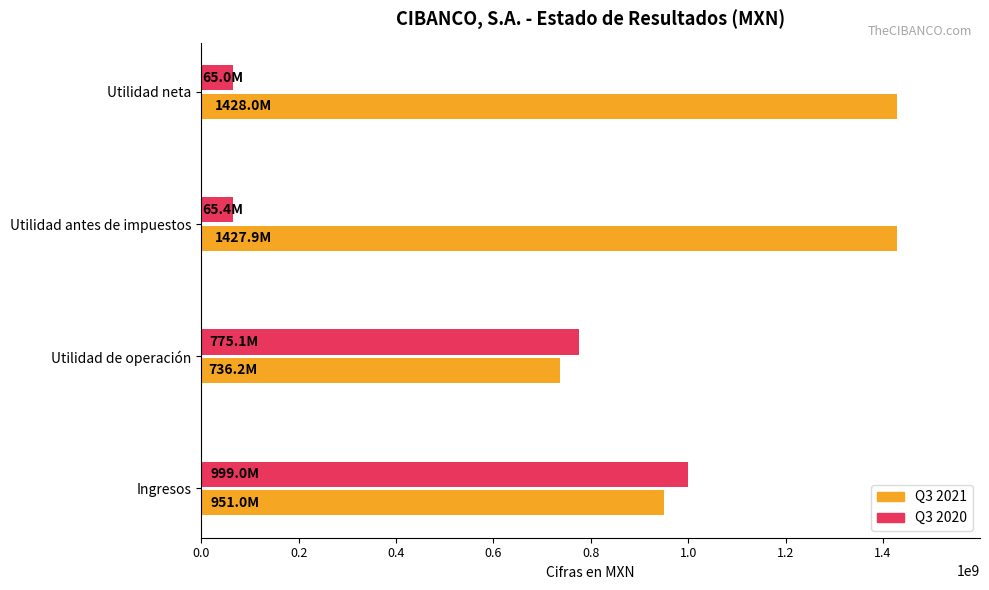

What is the spread (max minus min) of values at Utilidad antes de impuestos?

1362555000